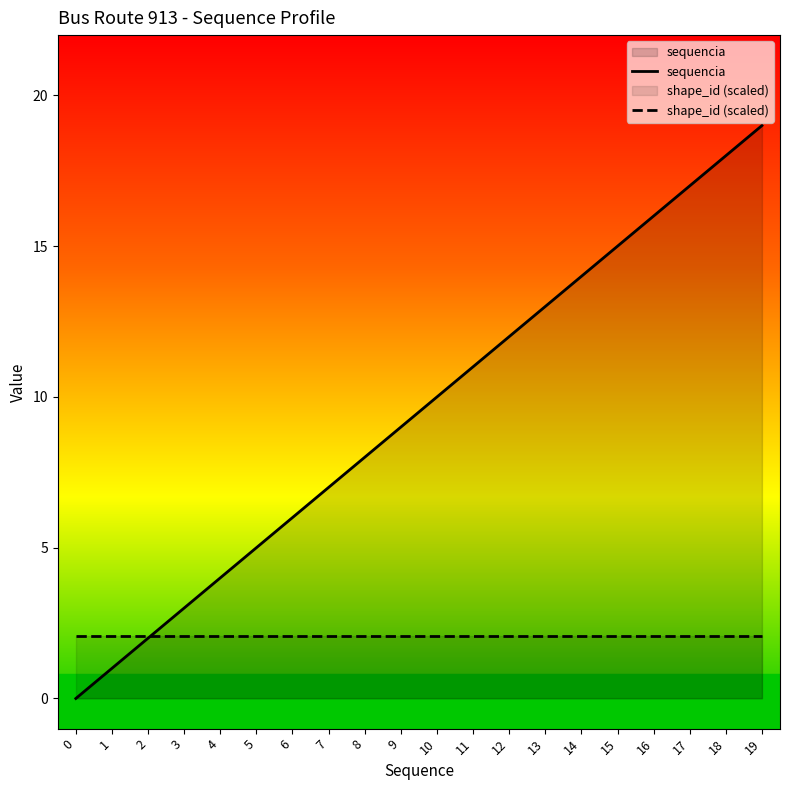

How many lines are shown in the chart?

2